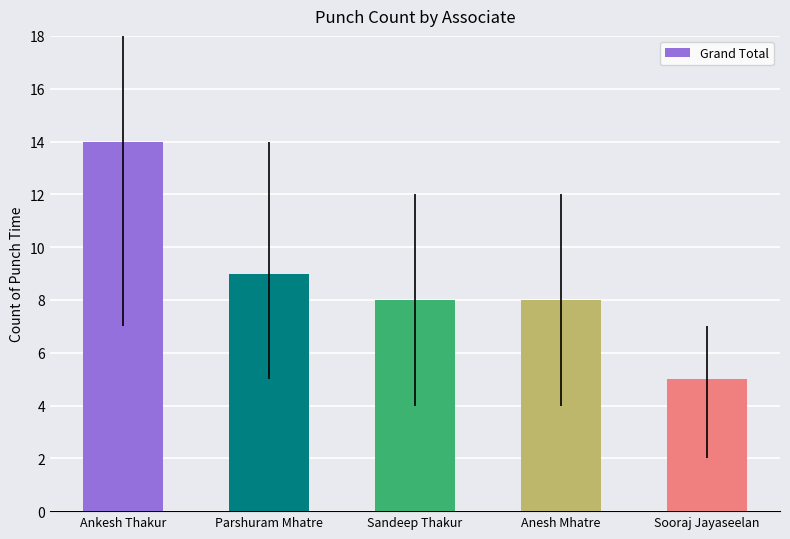

At which label does the data first exceed 8?

Ankesh Thakur